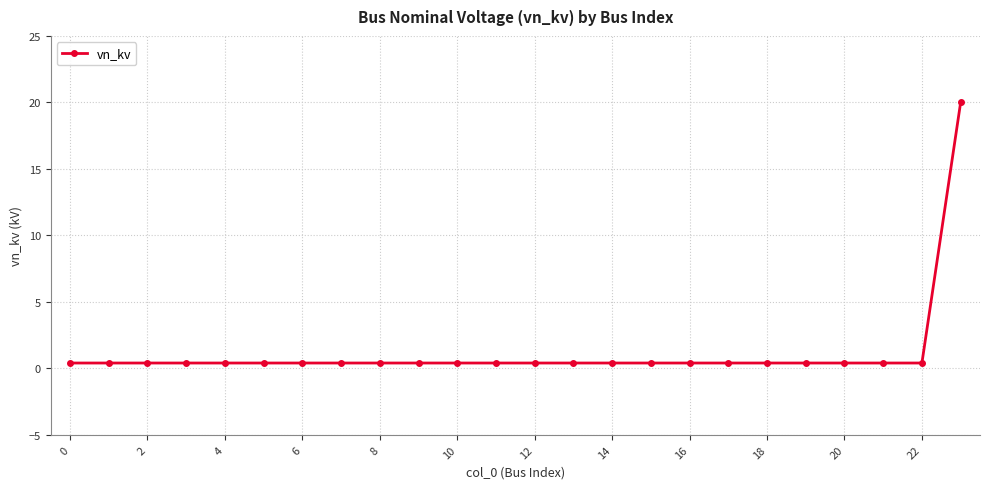

Reading left to right, list all the values displayed in this chart.

0.4	0.4	0.4	0.4	0.4	0.4	0.4	0.4	0.4	0.4	0.4	0.4	0.4	0.4	0.4	0.4	0.4	0.4	0.4	0.4	0.4	0.4	0.4	20.0